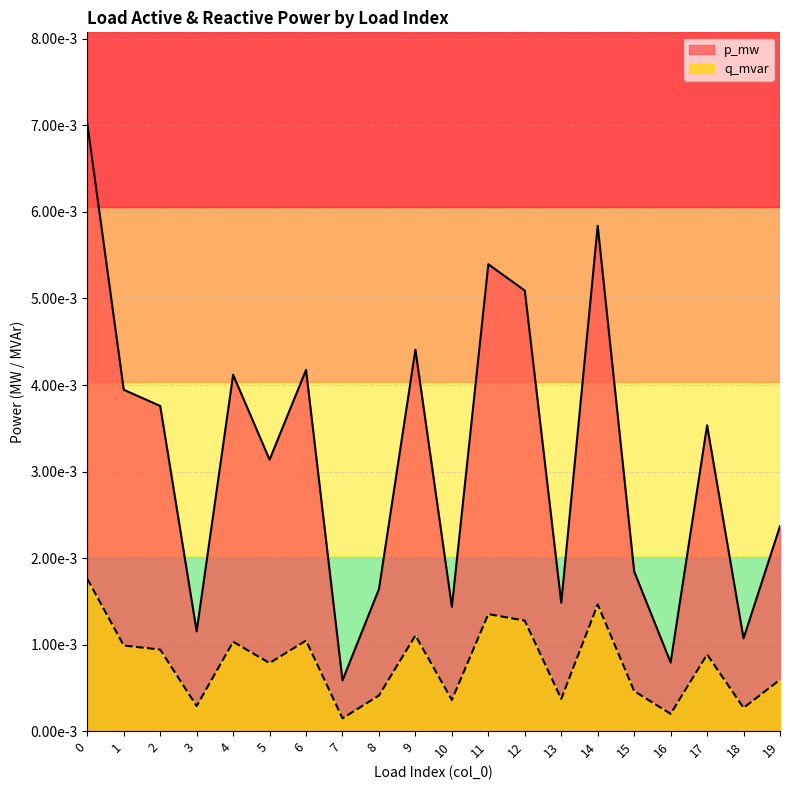

Rank the series by their average value, from highest to lowest.

p_mw, q_mvar